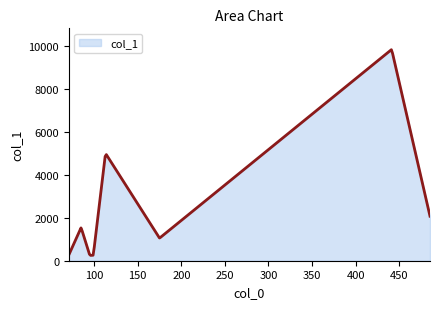

What is the average value?

4720.5